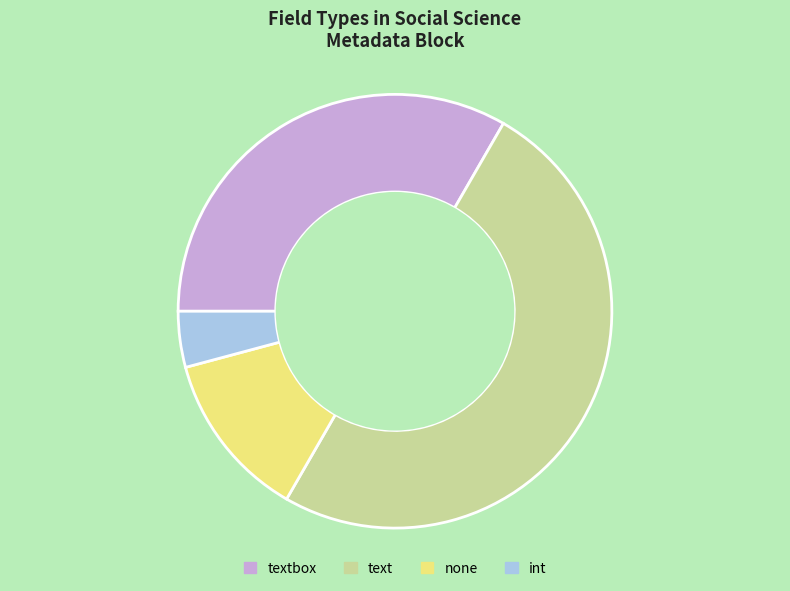

What is the largest slice in the pie chart?

text